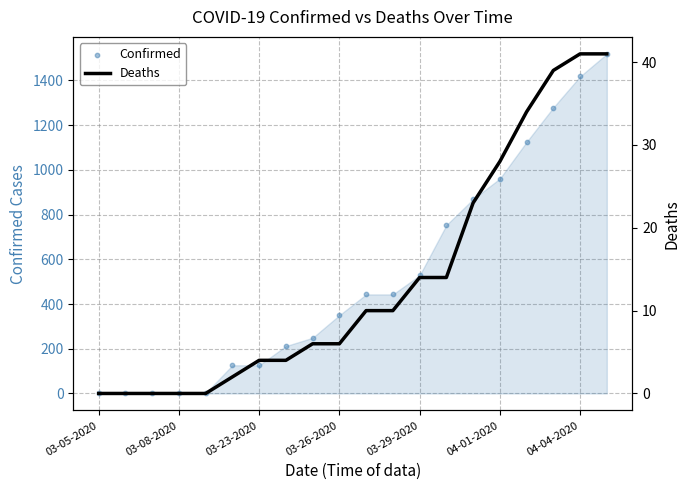

Which series has the largest total across all categories?

Confirmed